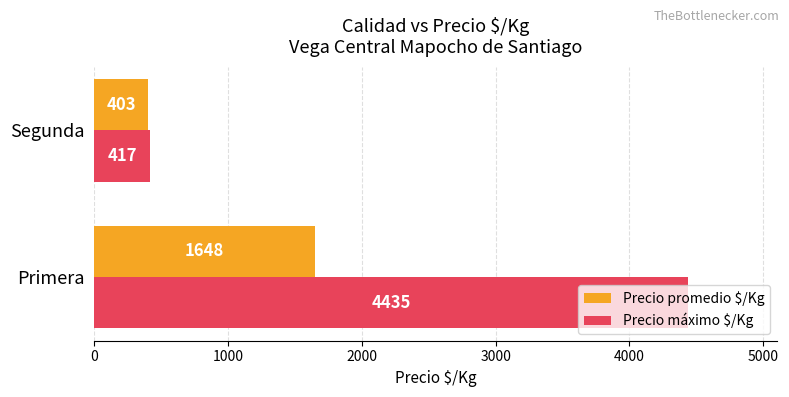

What is the maximum value shown in the chart?

4435